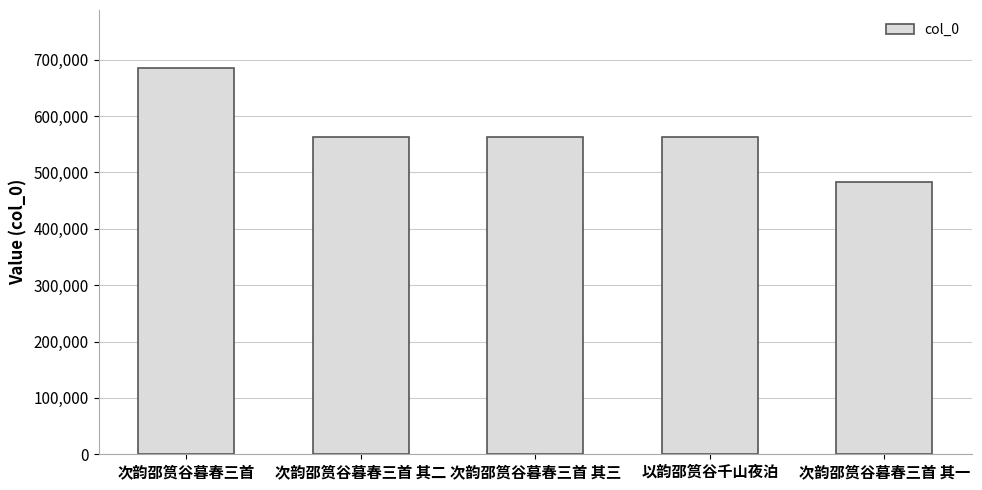

Approximately how many times larger is the value at 次韵邵筼谷暮春三首 其二 compared to 次韵邵筼谷暮春三首 其三?

1.0